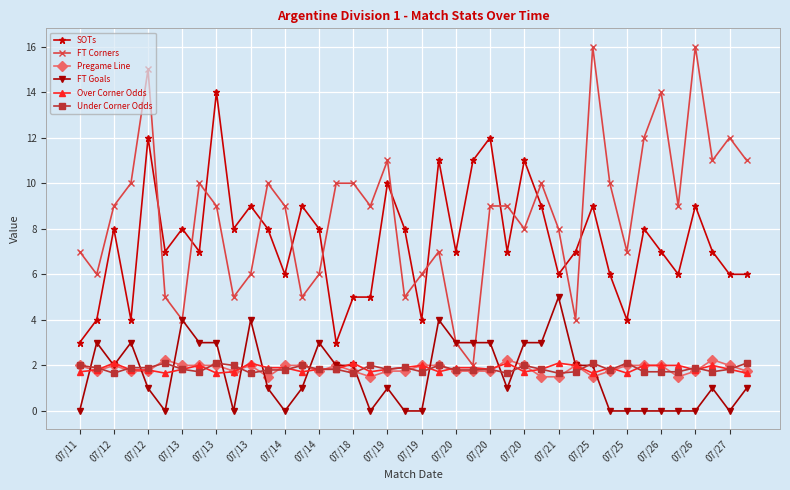

What is the greatest value displayed?

16.0